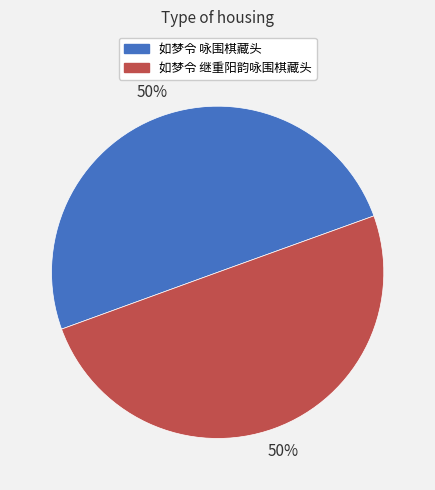

Combined, do 如梦令 咏围棋藏头 and 如梦令 继重阳韵咏围棋藏头 account for over 50%?

Yes